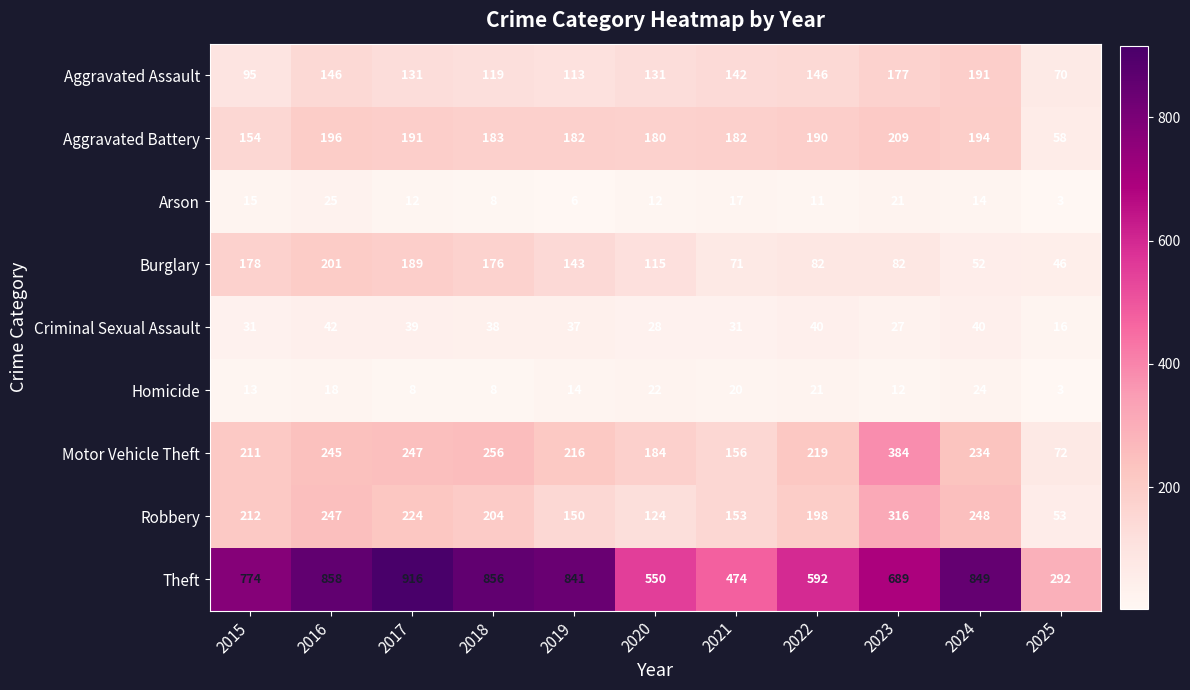

Which series has the largest range (max minus min)?

Theft